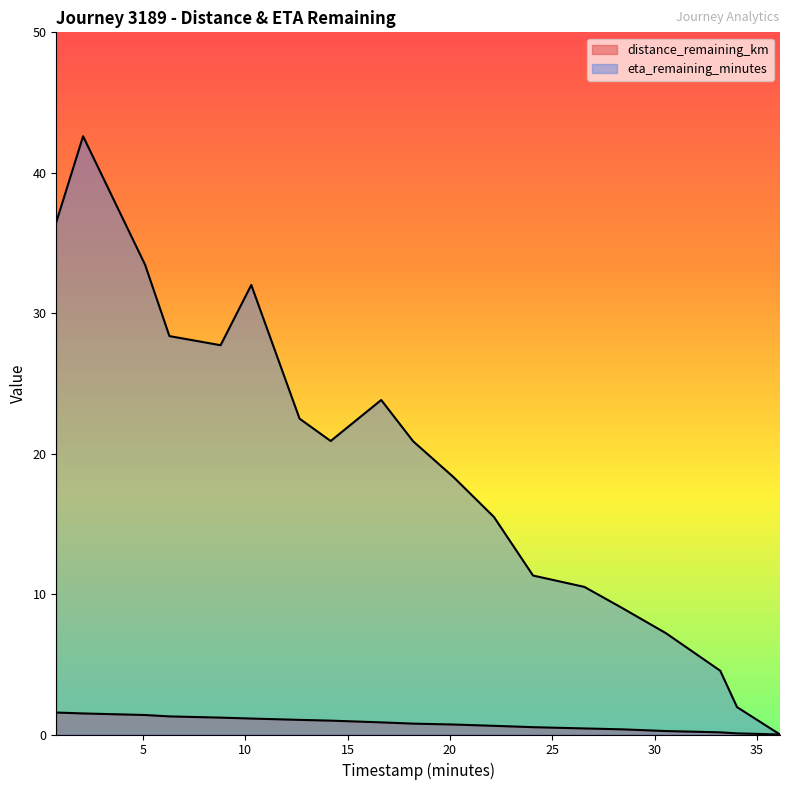

True or false: eta_remaining_minutes and distance_remaining_km intersect in this chart.

False